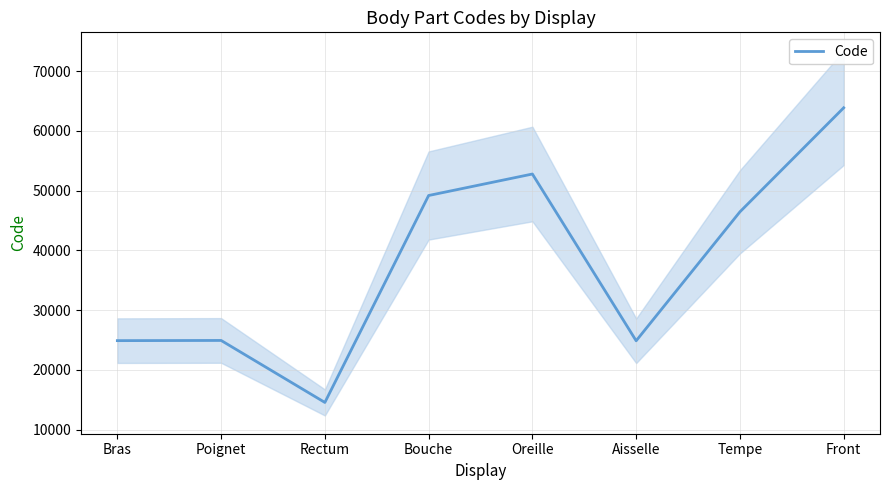

What is the difference between the values at Aisselle and Oreille?

27916